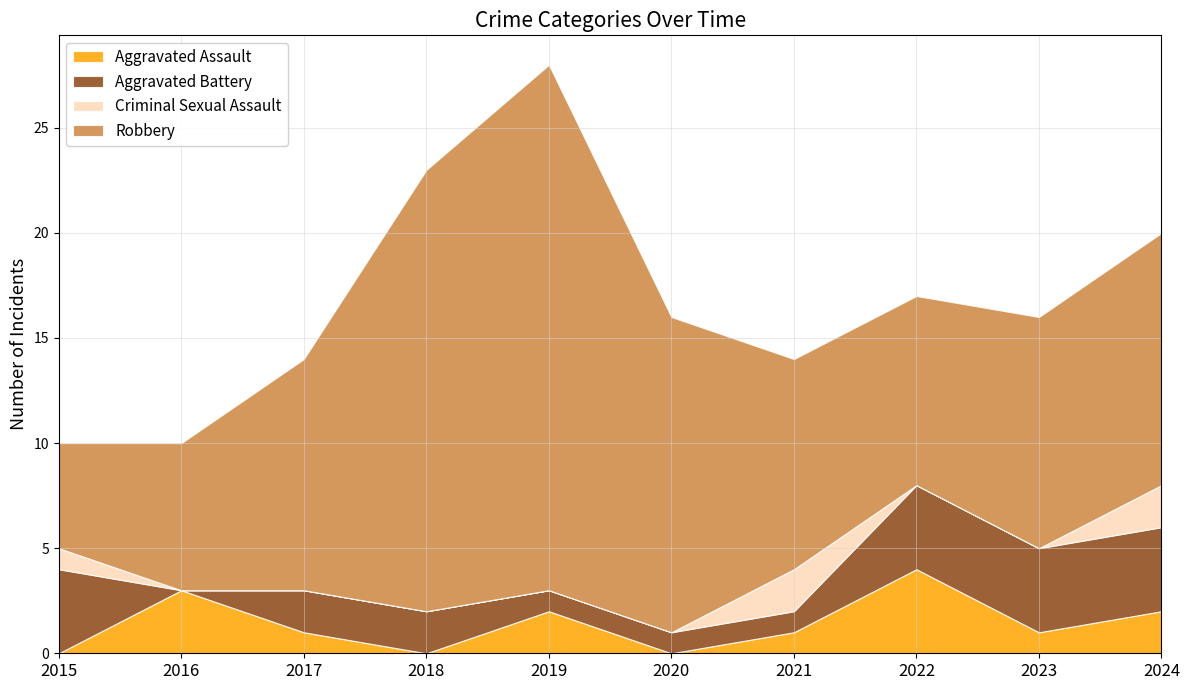

At which label does Robbery first exceed 11?

2018